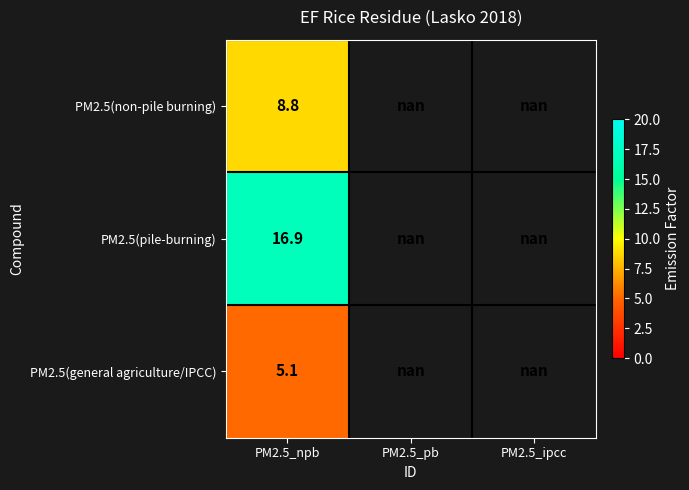

True or false: PM2.5(pile-burning) has a value of 16.9 at PM2.5_npb.

True